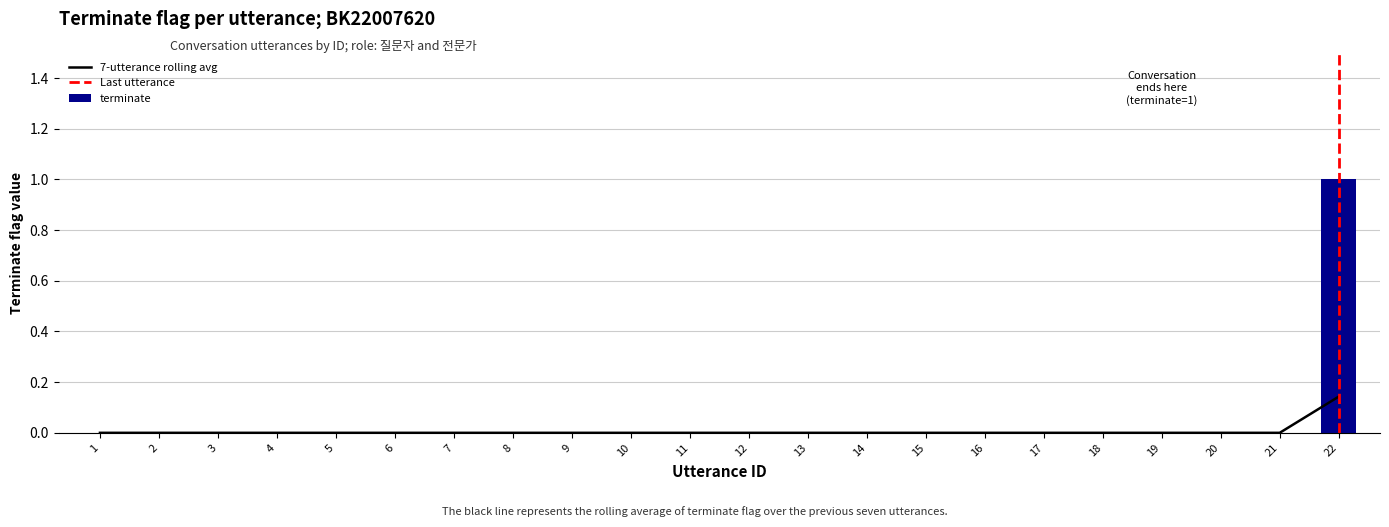

Reading left to right, list all the values displayed in this chart.

1=0.0	2=0.0	3=0.0	4=0.0	5=0.0	6=0.0	7=0.0	8=0.0	9=0.0	10=0.0	11=0.0	12=0.0	13=0.0	14=0.0	15=0.0	16=0.0	17=0.0	18=0.0	19=0.0	20=0.0	21=0.0	22=0.1